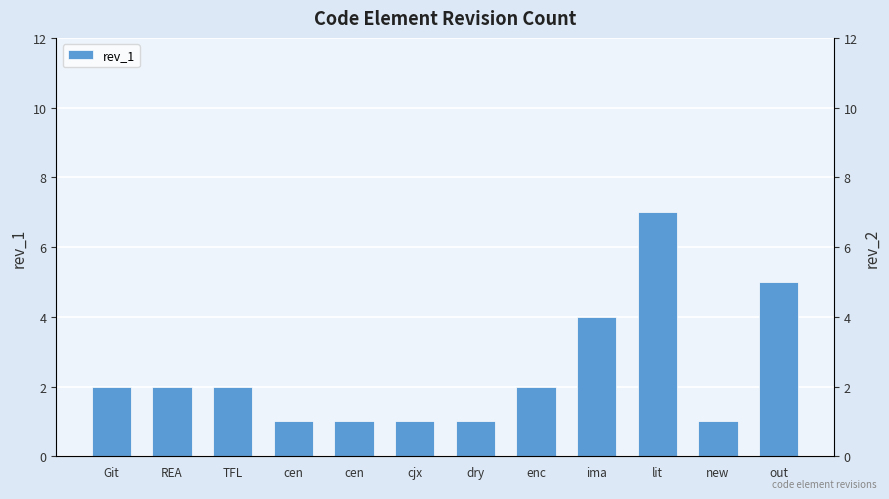

Rank the categories by value from lowest to highest.

cen, cen, cjx, dry, new, Git, REA, TFL, enc, ima, out, lit